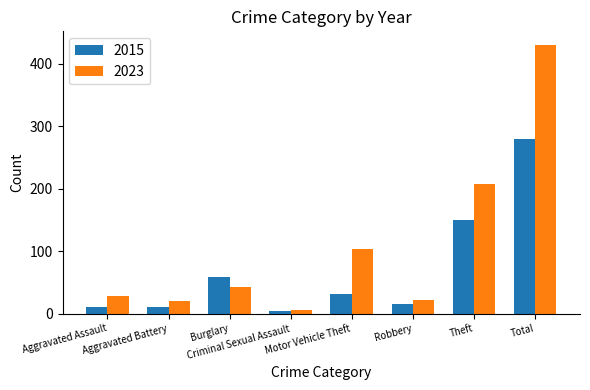

What are all the series names shown in the legend?

2015, 2023